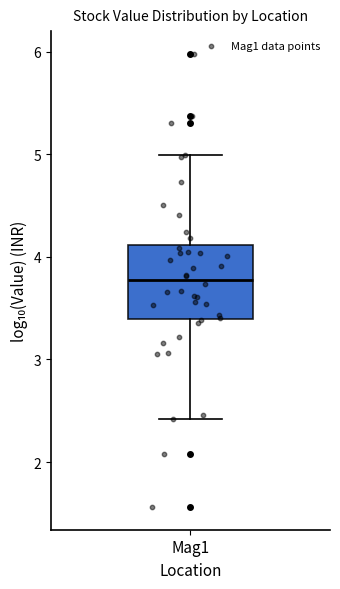

Transcribe this box plot: give where the median line is, the range the box spans, and where the two whiskers end, as read against the y-axis. The values are not printed on the chart, so give them approximately, as read against the axis.

median 3.8, box 3.4 to 4.1, whiskers 2.4 to 5.0